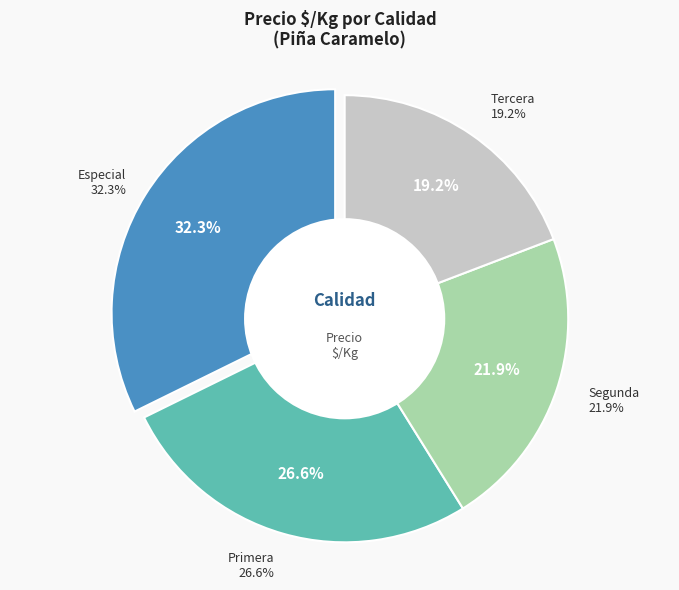

How many slices are in this pie chart?

4